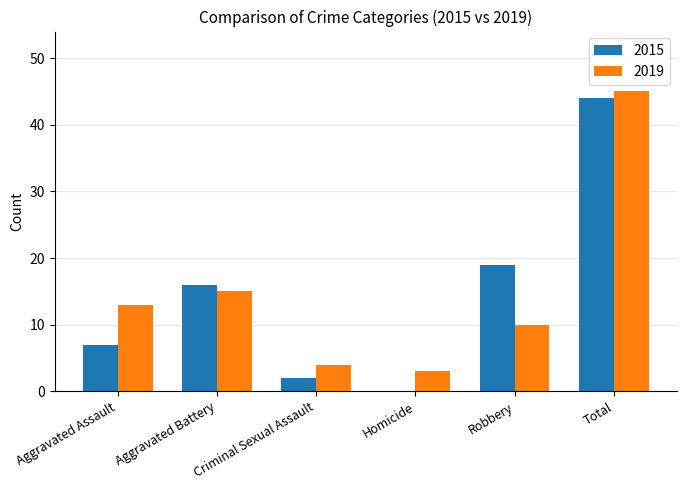

What are all the series names shown in the legend?

2015, 2019